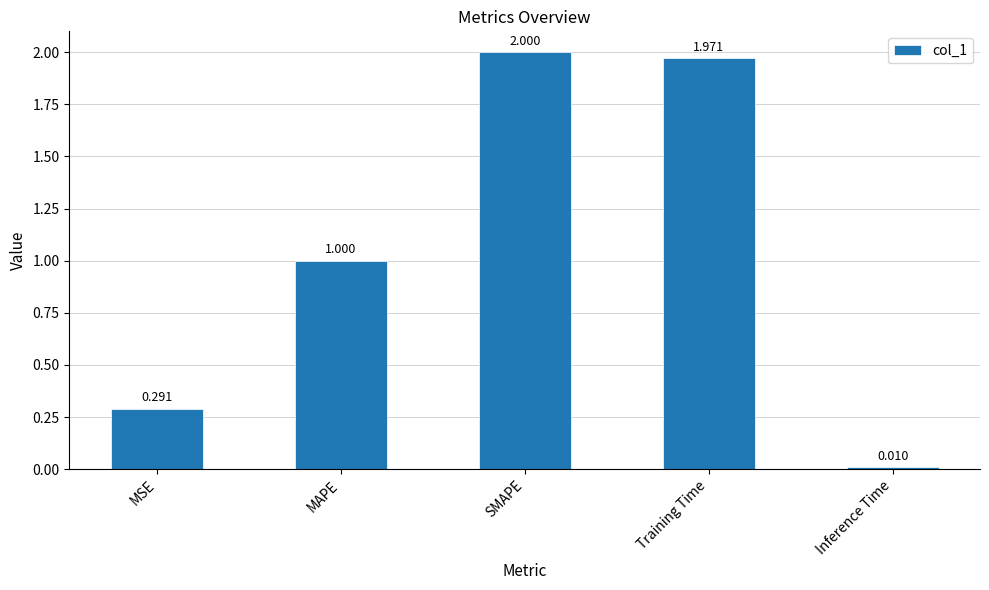

List the labels in order of value, largest first.

SMAPE, Training Time, MAPE, MSE, Inference Time